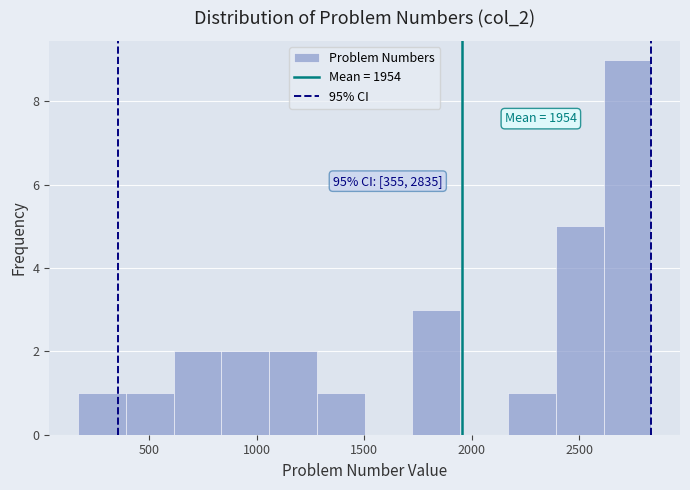

Which range on the x-axis has the tallest bar?

2600 to 2850